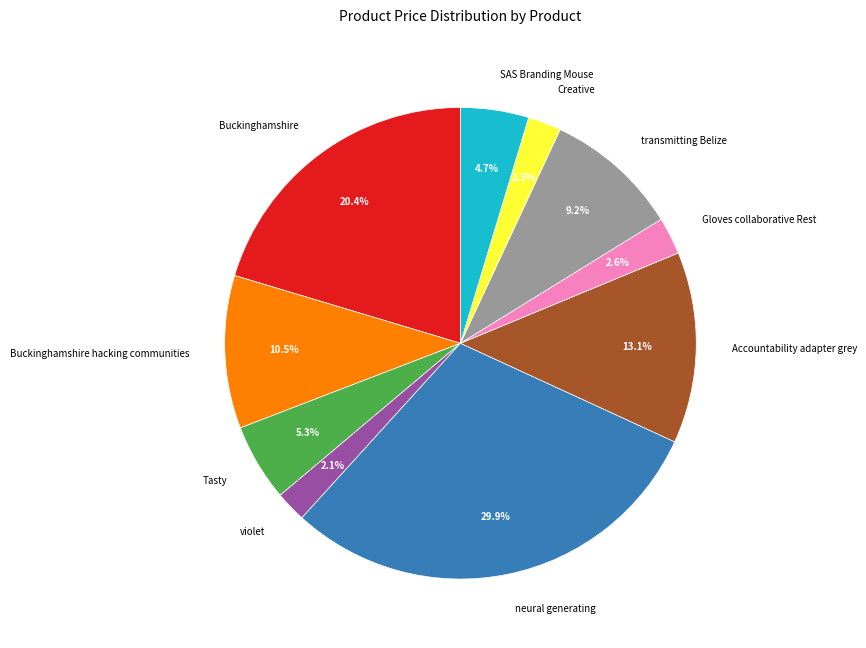

How many slices are in this pie chart?

10